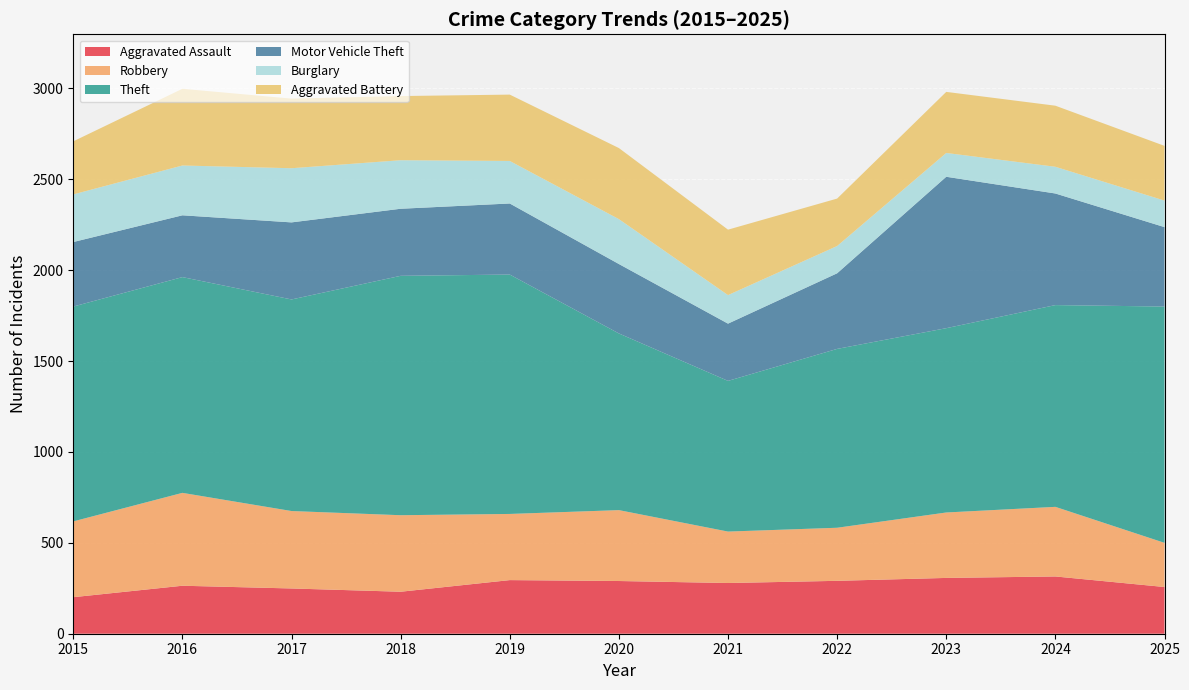

Reading right to left, transcribe all the data shown in this chart.

Aggravated Assault: 257	315	307	291	279	290	295	231	249	264	201
Robbery: 243	383	360	292	283	390	364	421	426	511	417
Theft: 1300	1110	1014	984	829	972	1317	1317	1164	1187	1182
Motor Vehicle Theft: 437	614	833	416	315	382	391	369	424	340	355
Burglary: 146	147	131	150	157	247	234	267	298	274	262
Aggravated Battery: 301	336	336	261	360	391	365	353	383	422	292